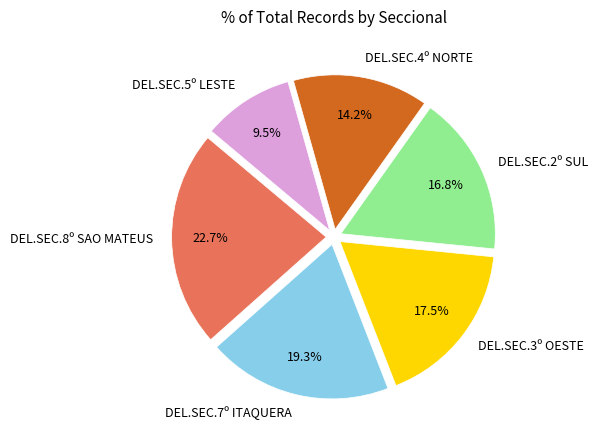

Approximately how many times larger is the value at DEL.SEC.4º NORTE compared to DEL.SEC.5º LESTE?

1.5